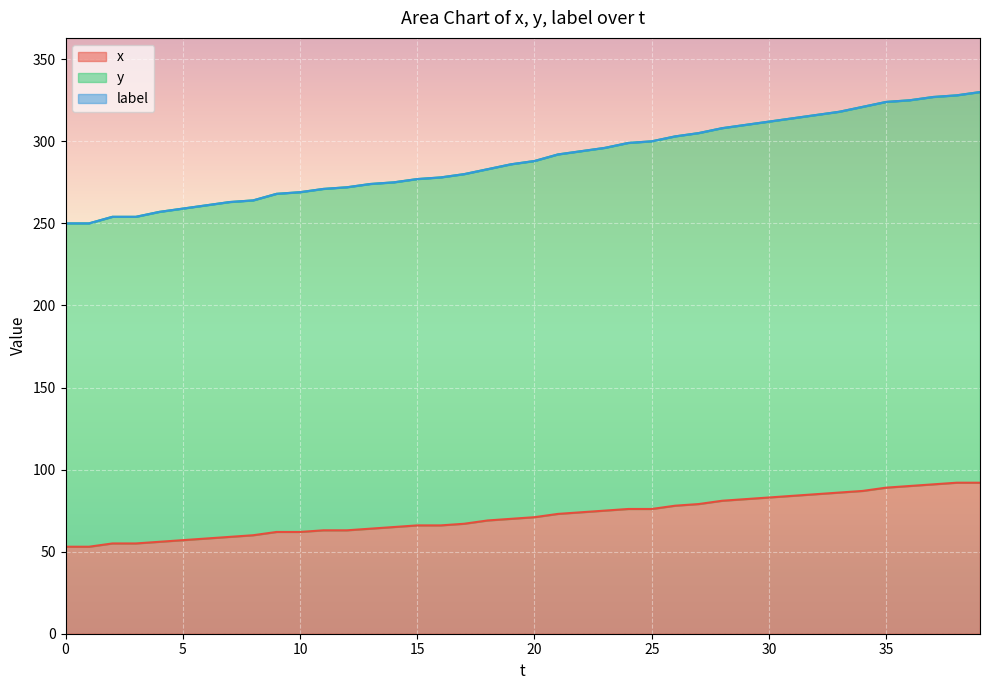

Does the chart display data point markers on the line(s)?

No